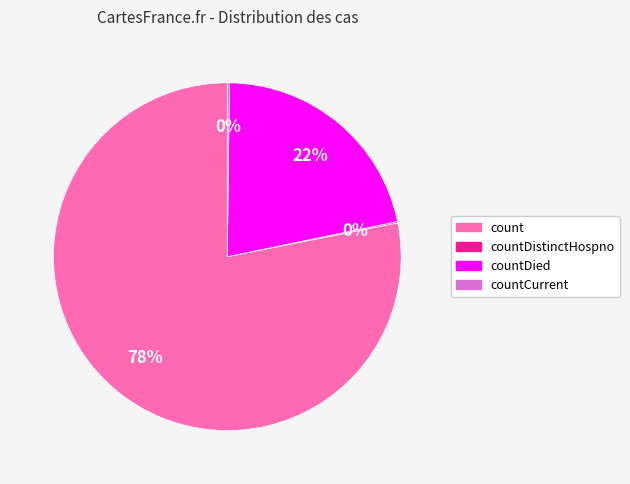

Is there any slice that represents more than half of the pie?

Yes